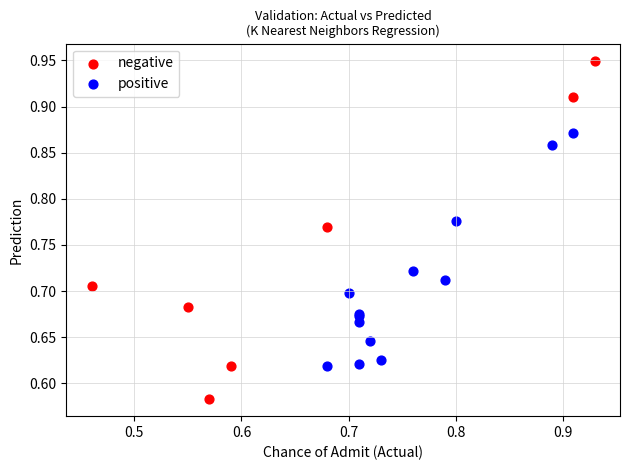

Which series reaches the maximum Y coordinate?

negative